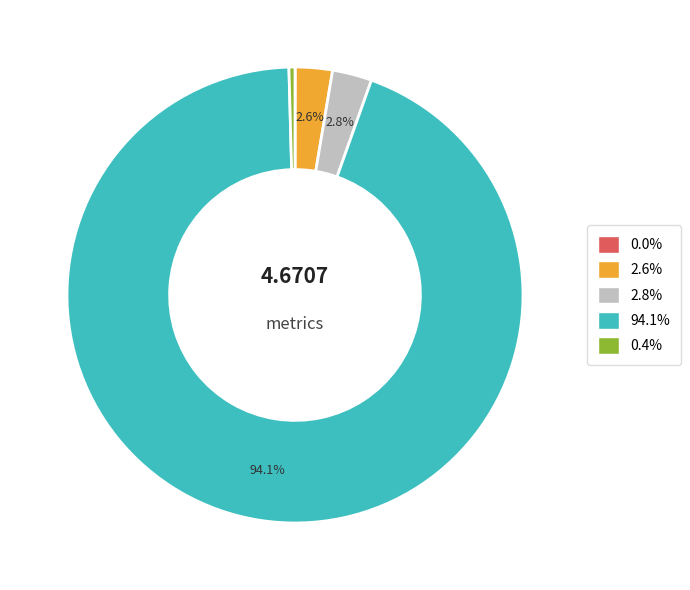

Is there a majority slice in this chart?

Yes